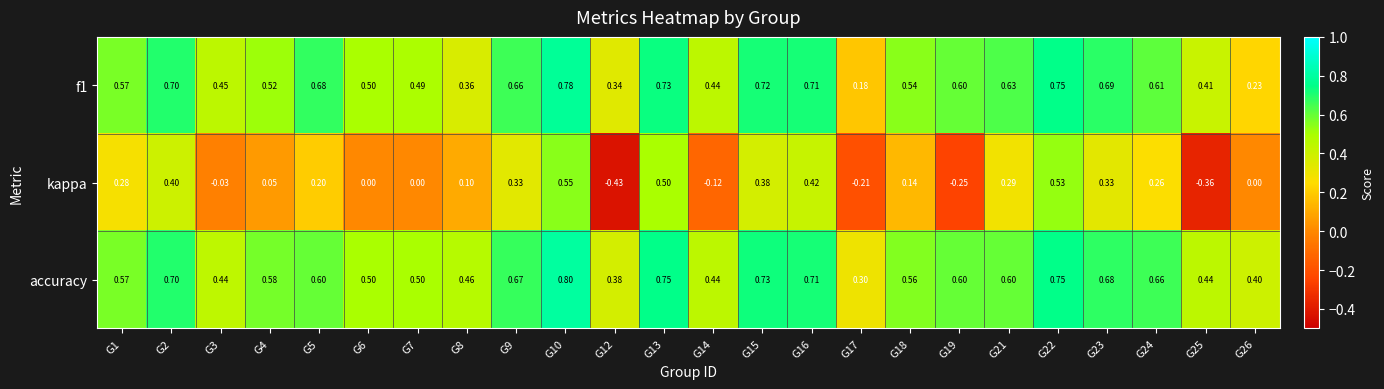

Which series has the largest total across all categories?

accuracy